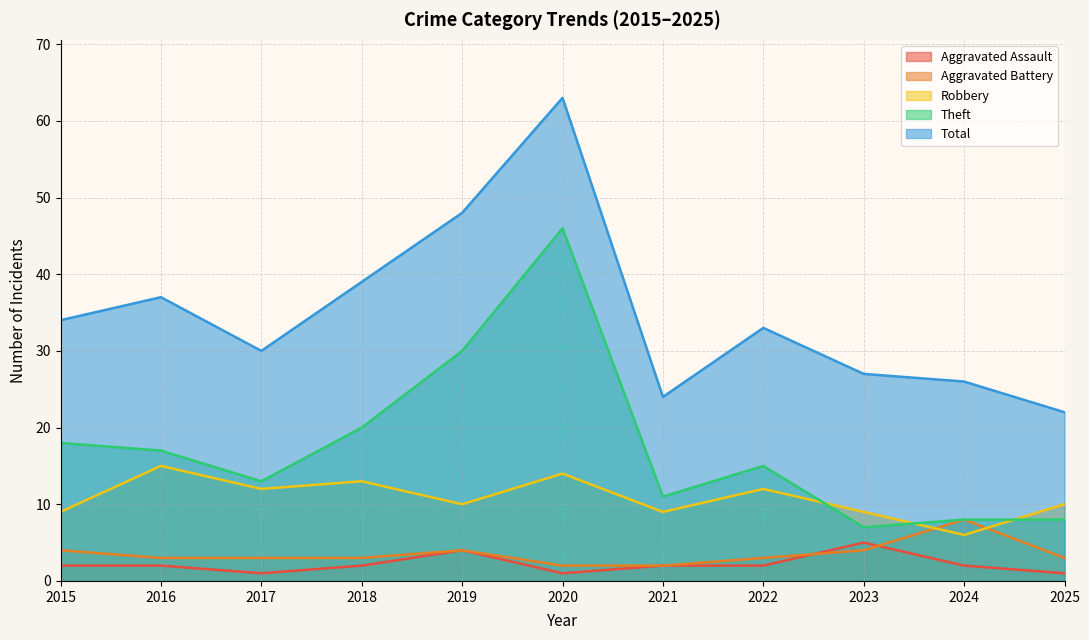

True or false: Aggravated Battery and Theft intersect in this chart.

False